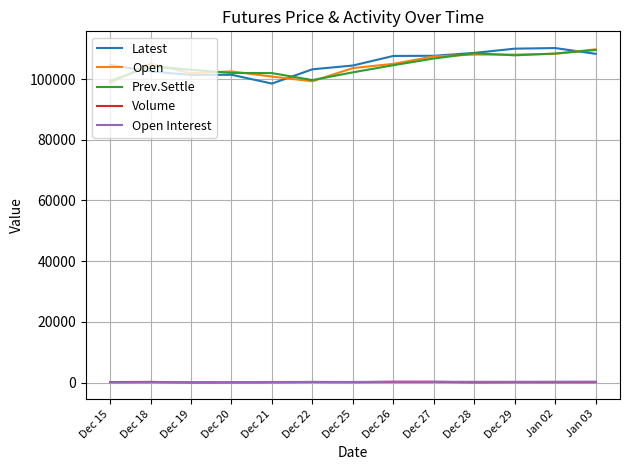

How many lines are shown in the chart?

5